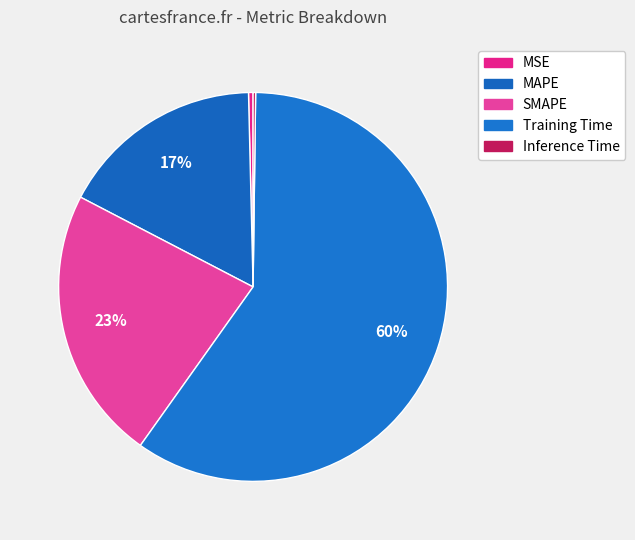

Between SMAPE and Inference Time, which is larger?

SMAPE